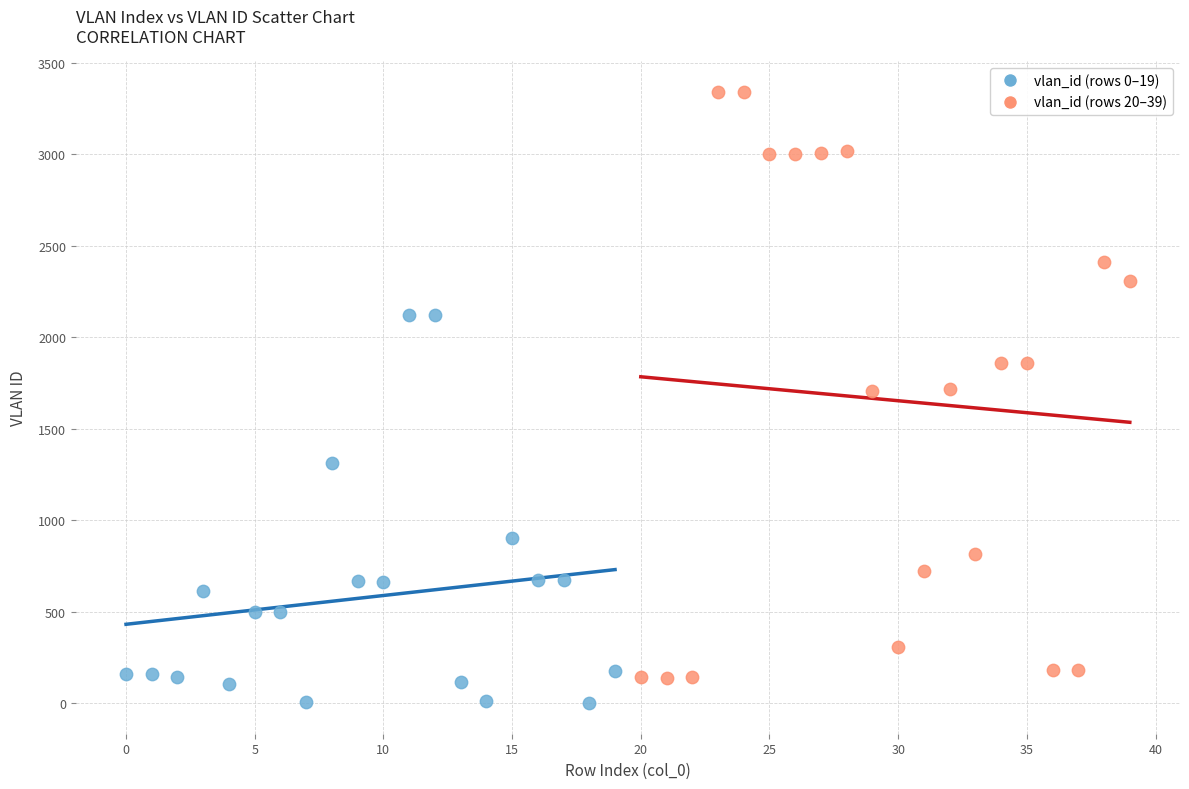

Which series contains the highest Y value?

vlan_id (rows 20–39)